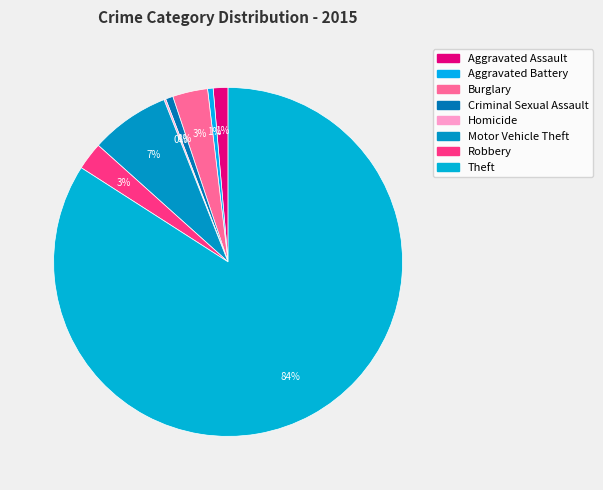

To the nearest percent, what is the difference between the Homicide and Motor Vehicle Theft slice percentages?

7%